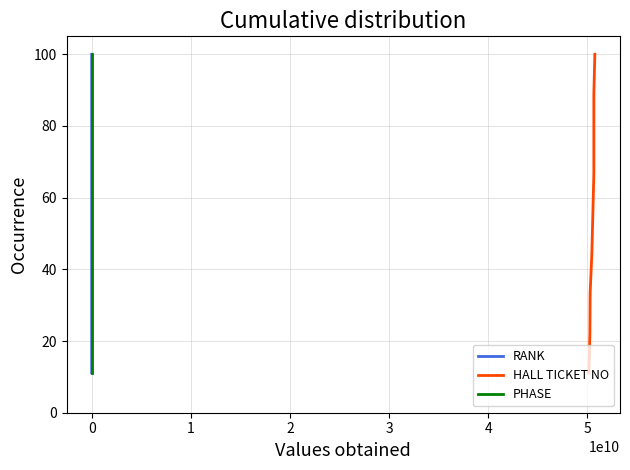

Is this an area chart (filled region under the line)?

No